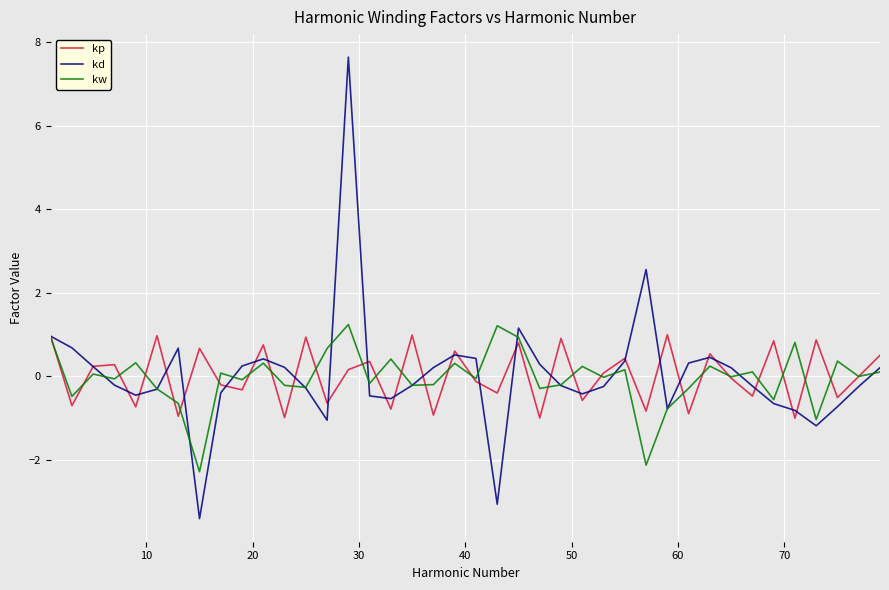

What is the maximum value shown in the chart?

7.6